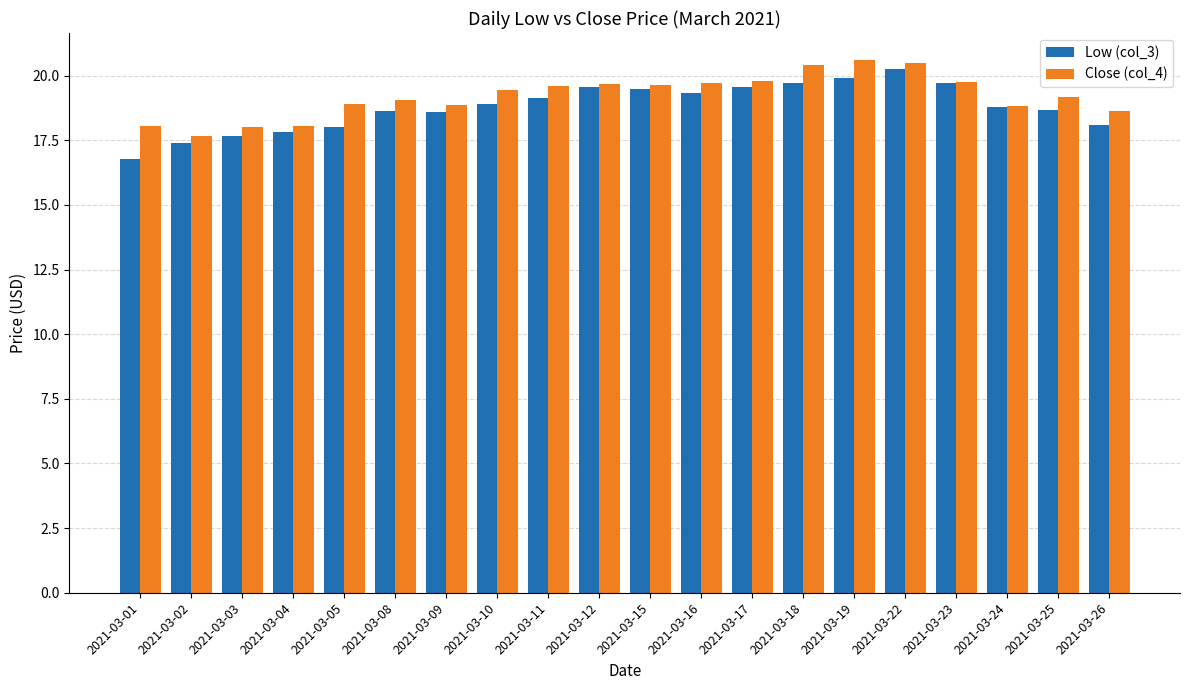

What is the highest value of the Low (col_3) series?

20.3